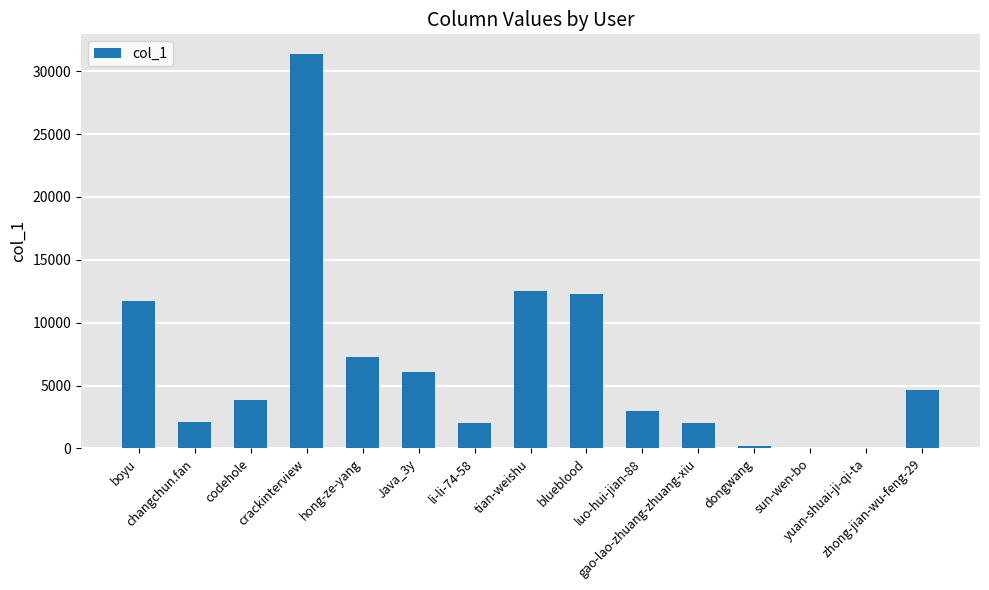

What is the maximum value shown in the chart?

31360